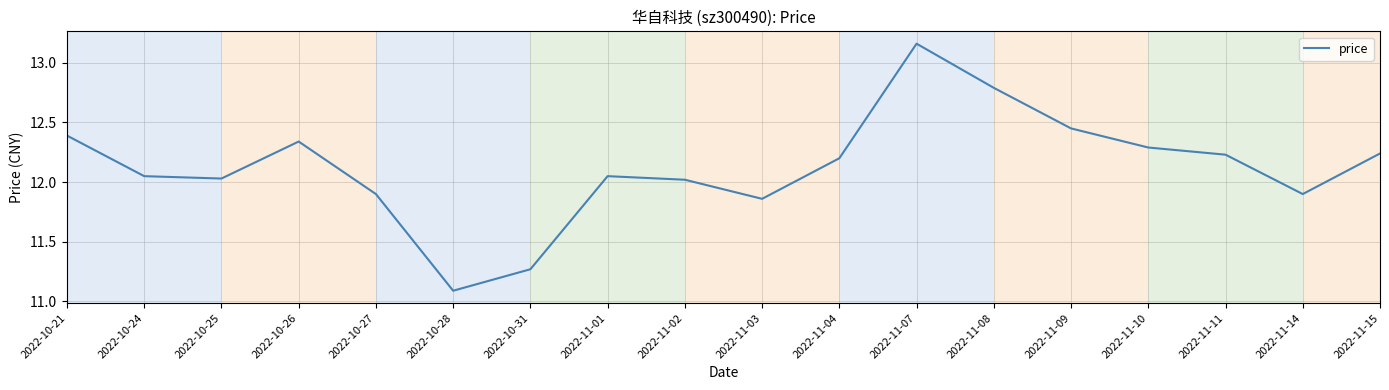

Is this an area chart (filled region under the line)?

No